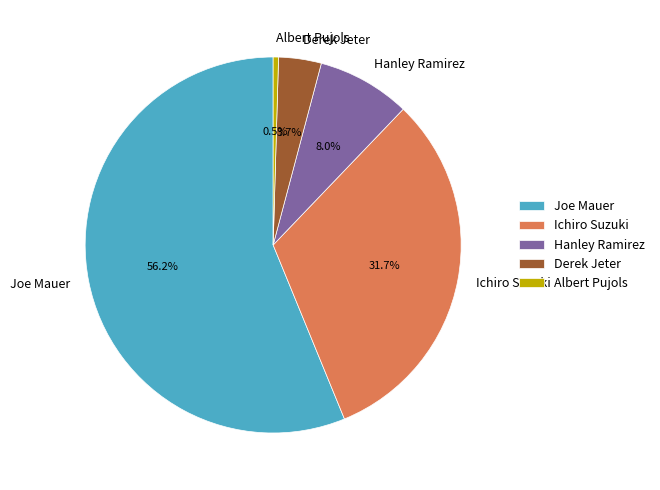

What percentage is NOT represented by Albert Pujols?

99.5%